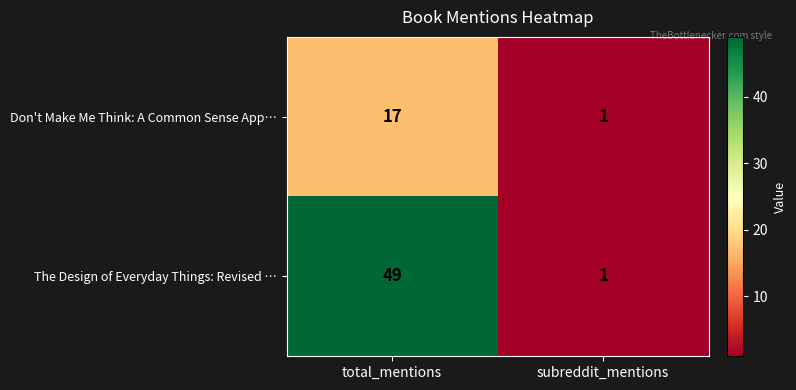

What is the sum of the Don't Make Me Think: A Common Sense App… values at total_mentions and subreddit_mentions?

18